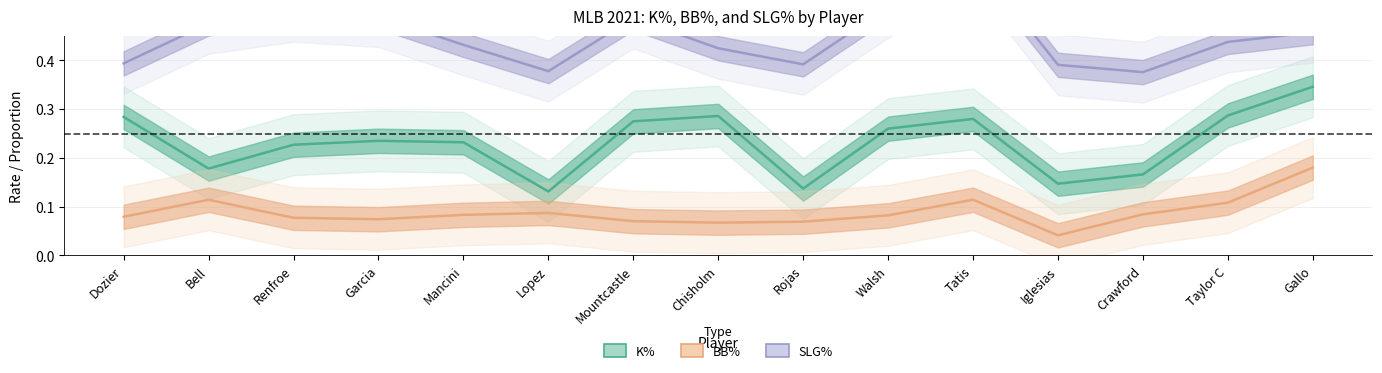

True or false: SLG% and K% intersect in this chart.

False